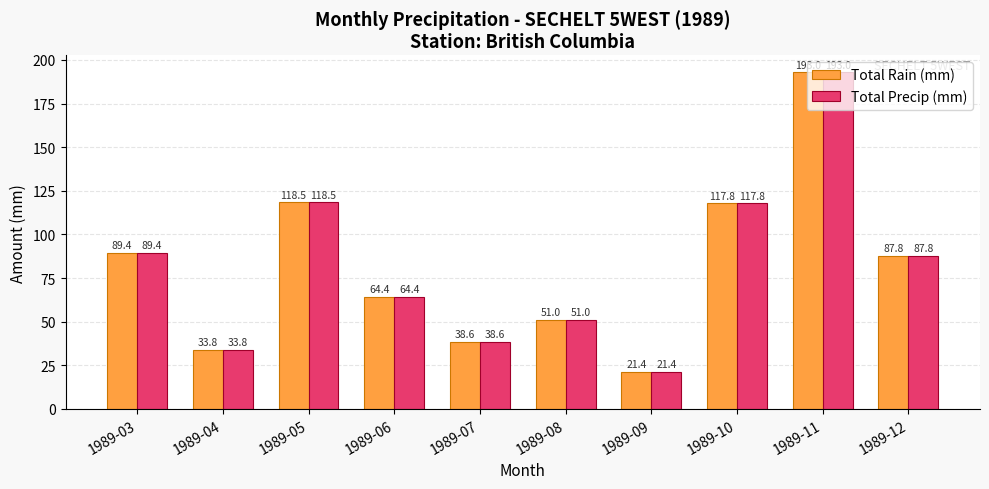

How many bars are there in each group?

2